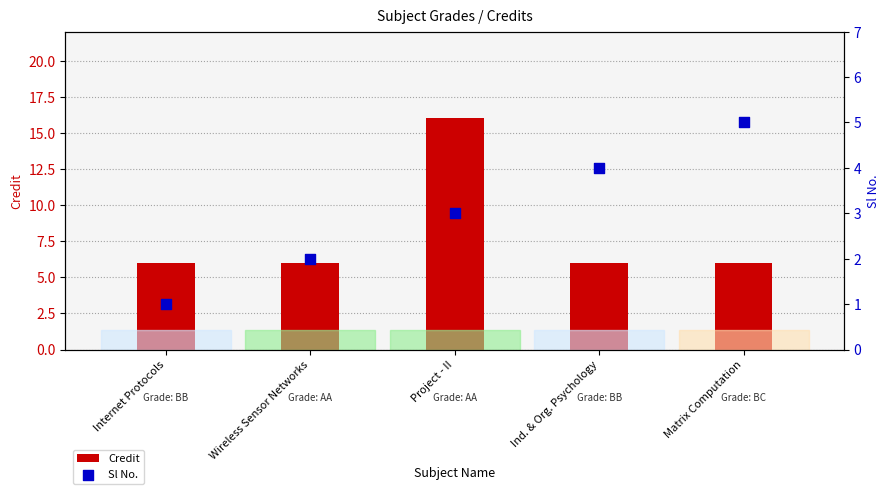

What are all the series names shown in the legend?

Credit, Sl No.